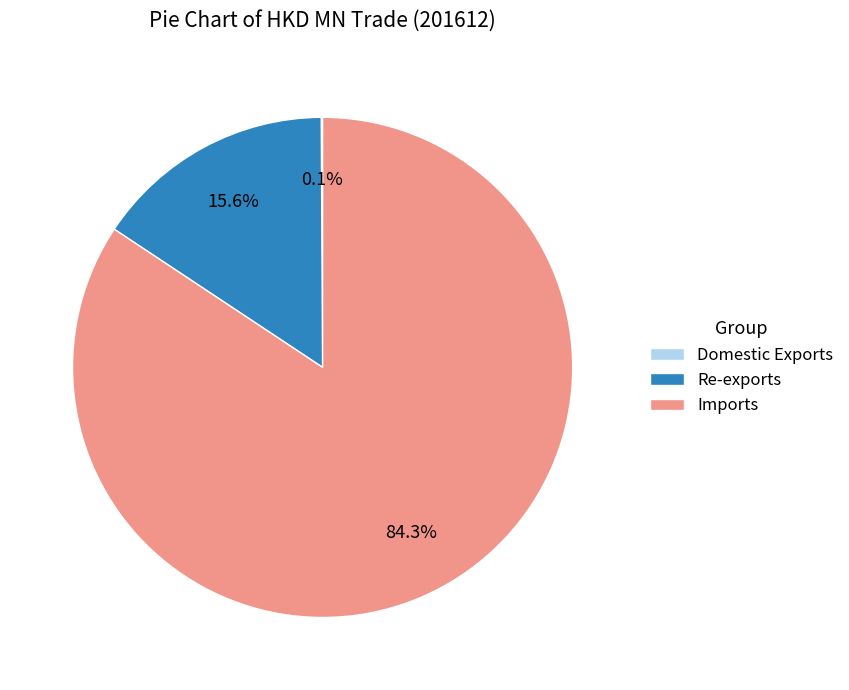

Which slice represents more than half of the pie?

Imports